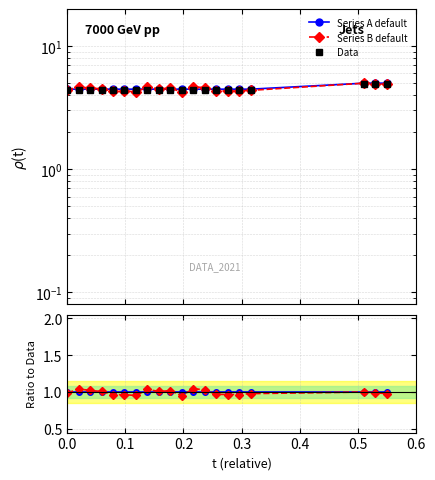

What is the value of the Data point at the 7th from the left?

4.4